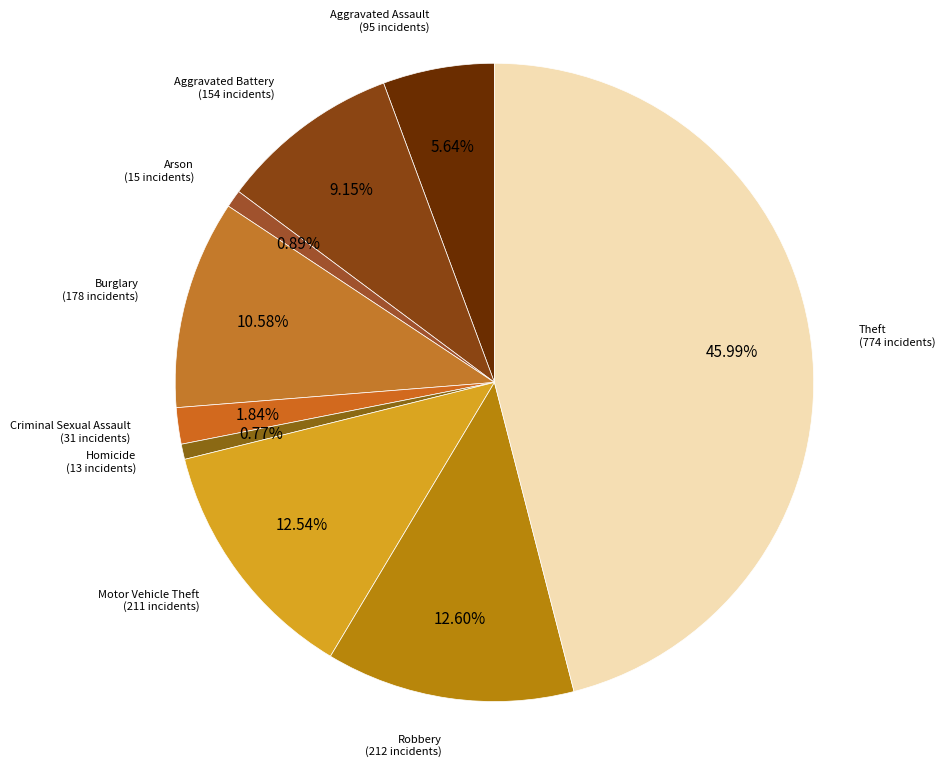

Which category has the biggest portion of the pie?

Theft